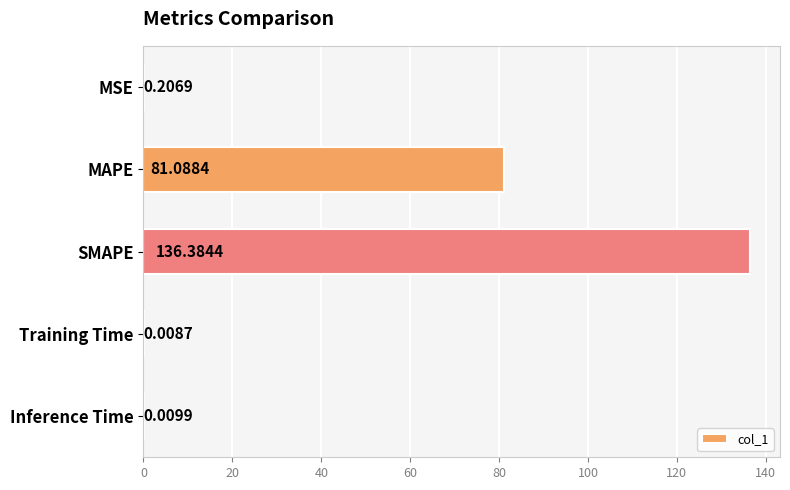

What is the average value?

43.5